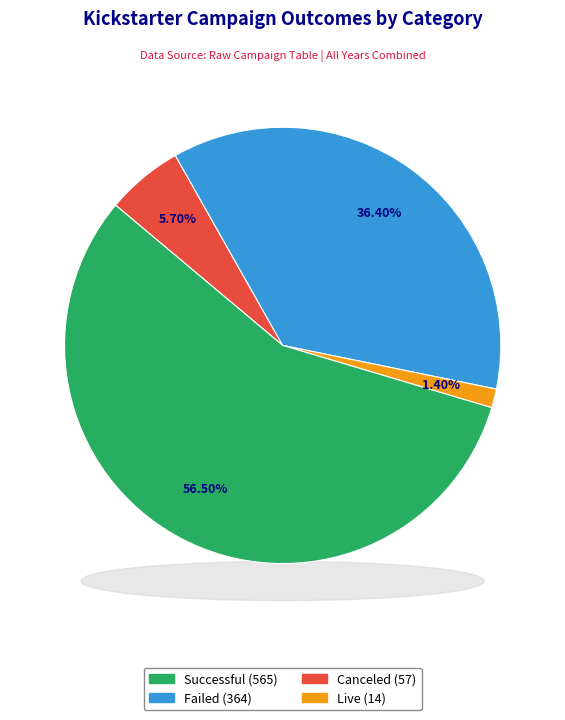

Which has a higher value, canceled or failed?

failed